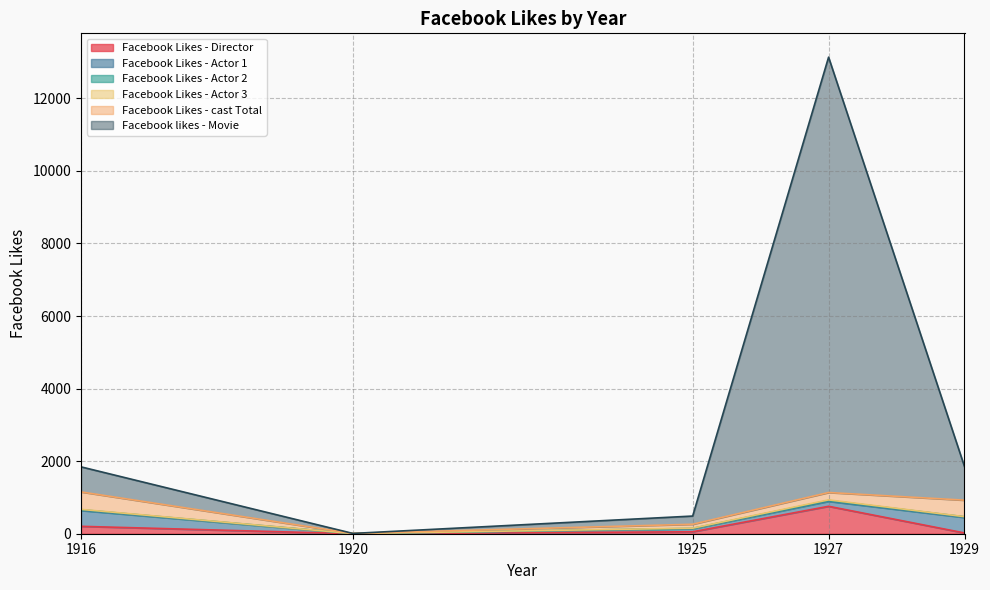

At which label is Facebook Likes - Director closest to 378?

1916